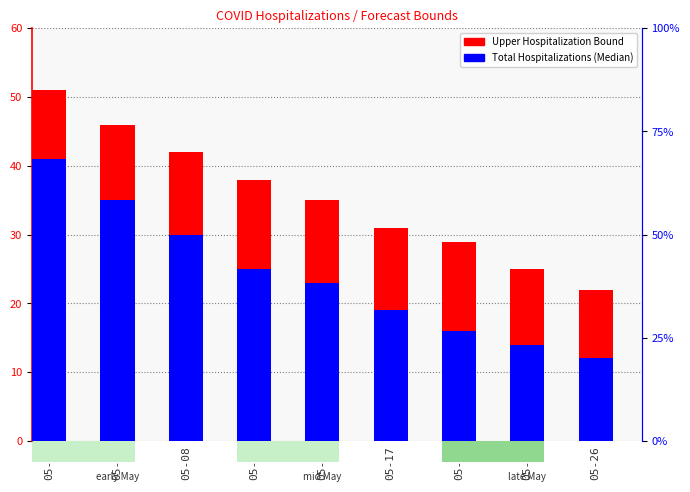

What is the maximum value for Upper Hospitalization Bound?

51